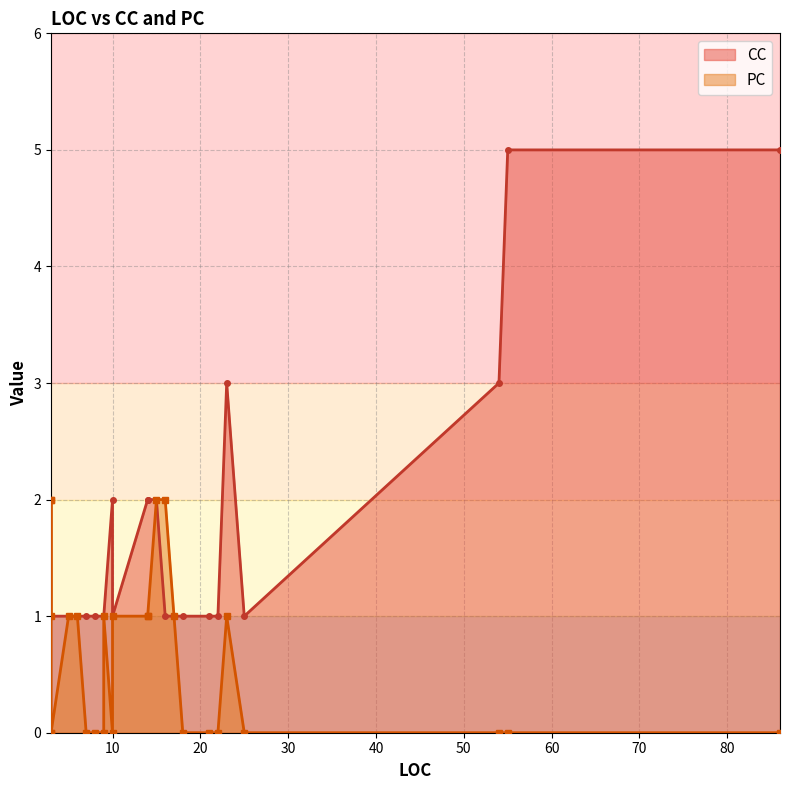

Which label corresponds to the largest value in the chart?

55